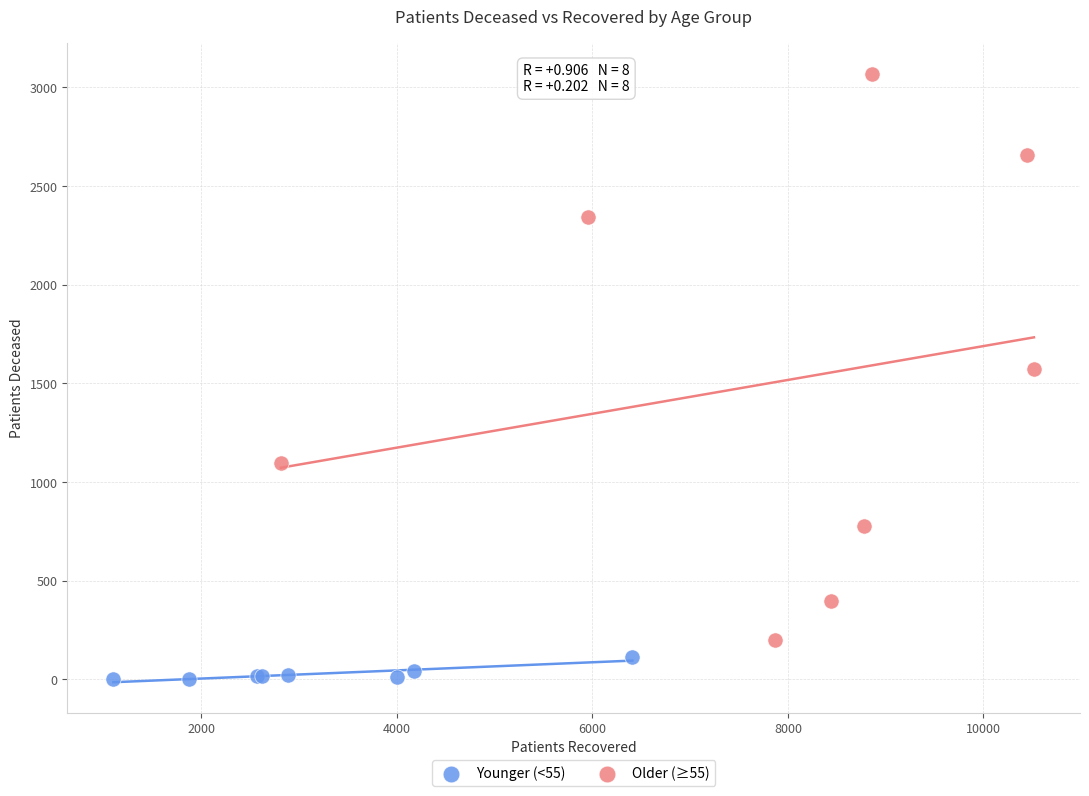

What are all the series names shown in the legend?

Younger (<55), Older (≥55)